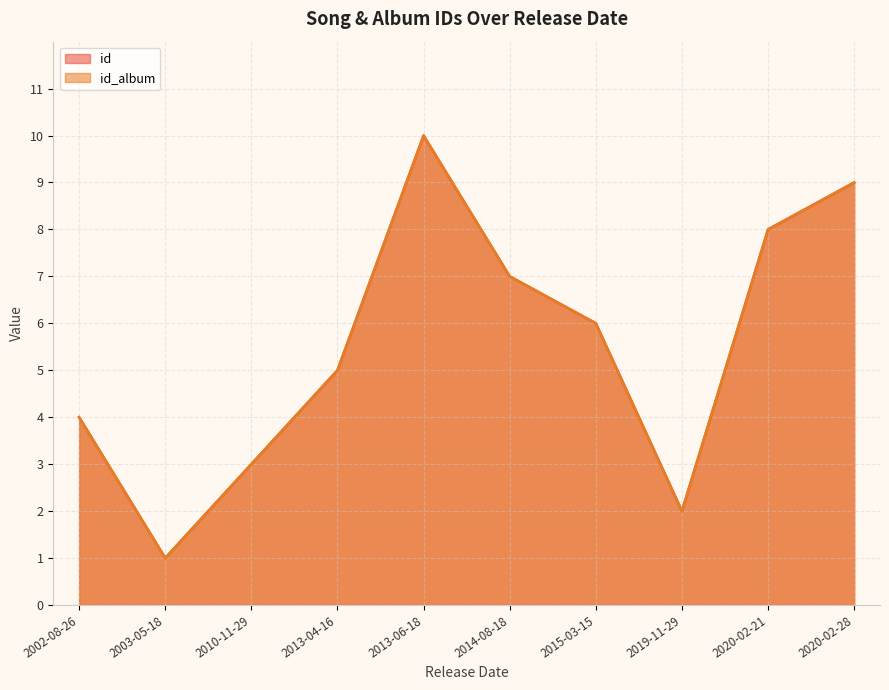

What position from the right is 2010-11-29?

8